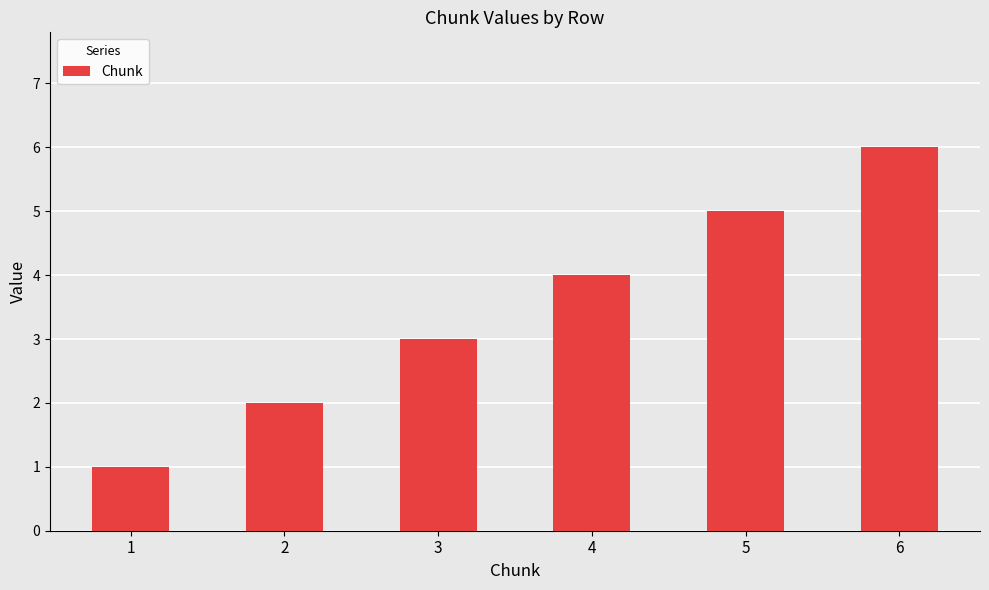

Which category has the highest value across all series?

6